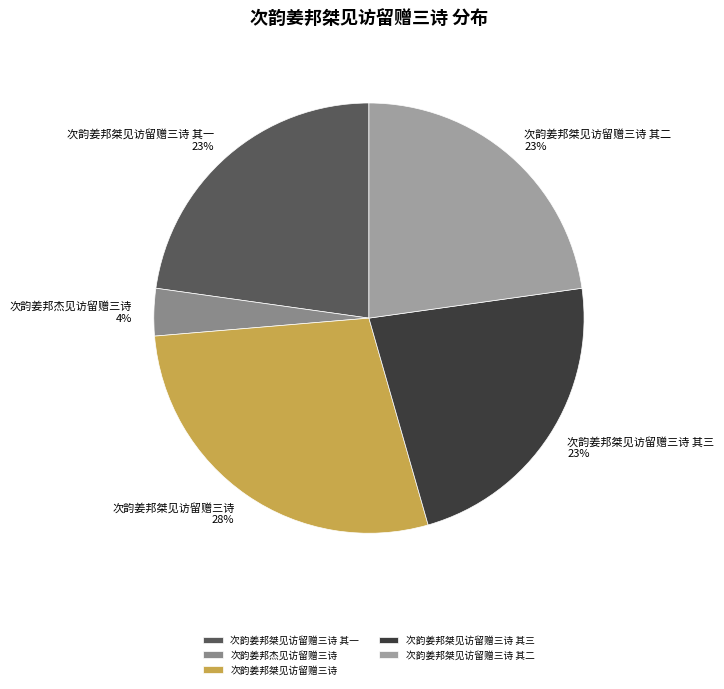

Do 次韵姜邦桀见访留赠三诗 其一 and 次韵姜邦桀见访留赠三诗 其三 together represent more than half of the pie?

No